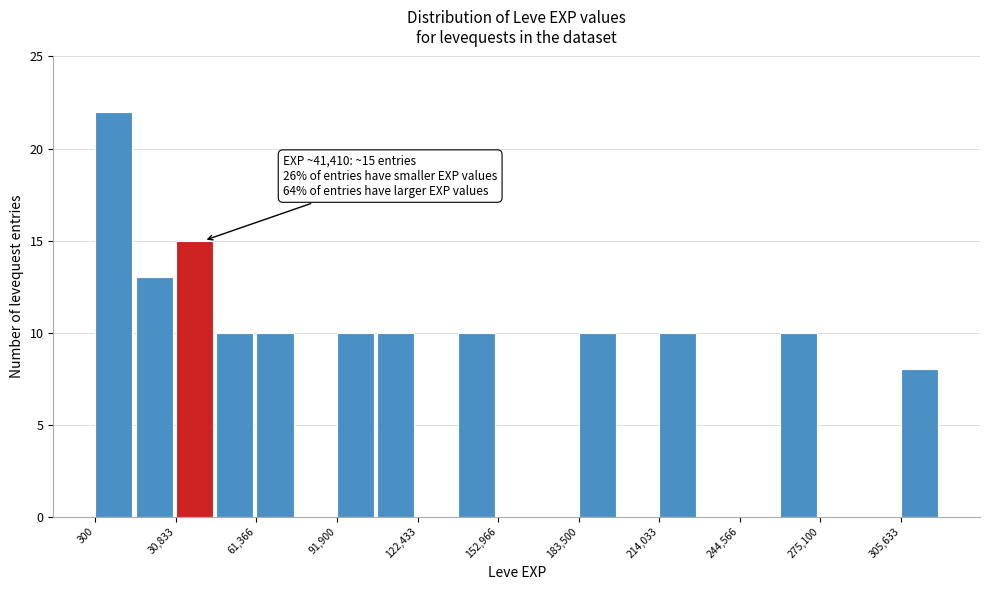

Around what value on the x-axis is the tallest bar? Give the approximate position of its centre, as read against the axis.

5000